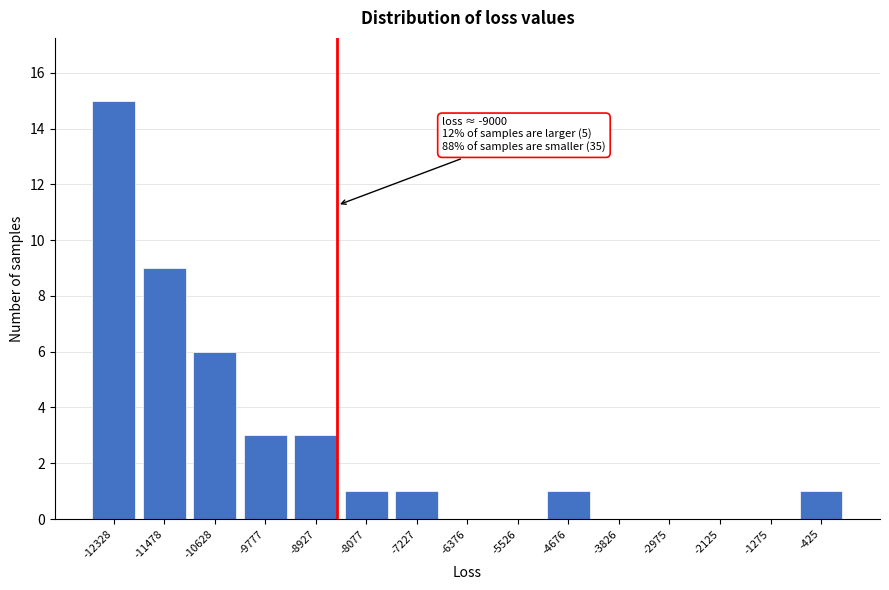

Reading left to right, extract all data points from this chart.

-12328=15	-11478=9	-10628=6	-9777=3	-8927=3	-8077=1	-7227=1	-6376=0	-5526=0	-4676=1	-3826=0	-2975=0	-2125=0	-1275=0	-425=1